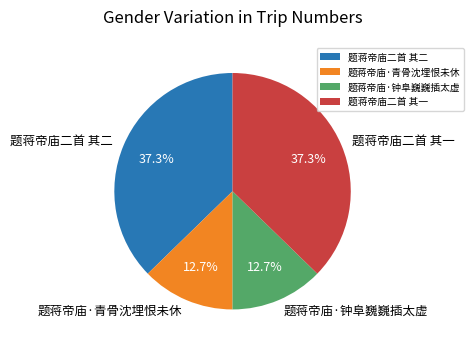

How many segments does this pie chart have?

4